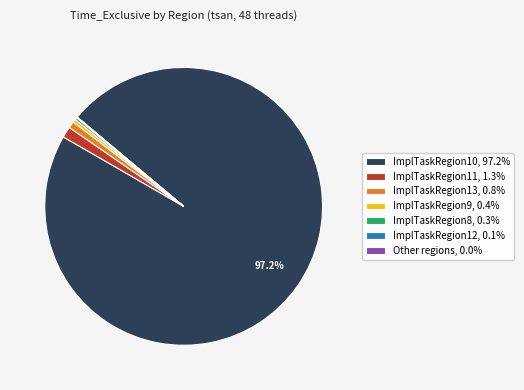

Is there any slice that represents more than half of the pie?

Yes